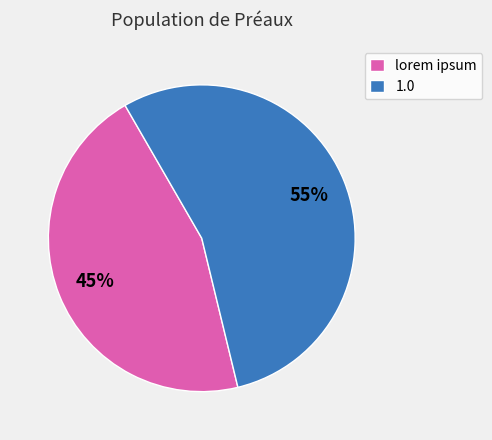

Does 1.0 account for over 50% of the chart?

Yes